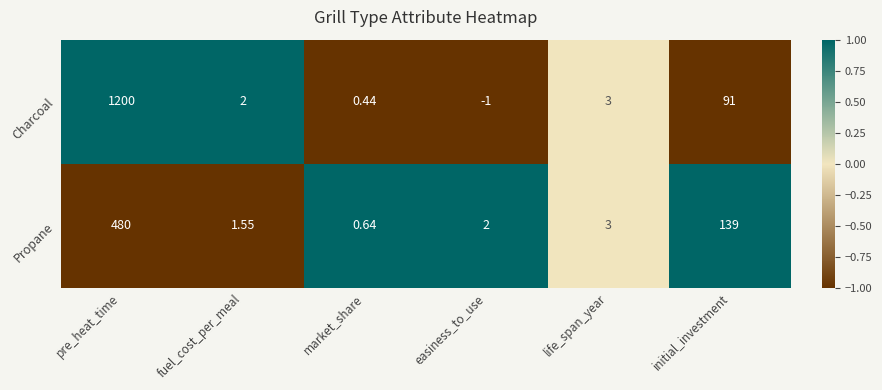

Between market_share and easiness_to_use, which series saw the biggest shift?

Charcoal